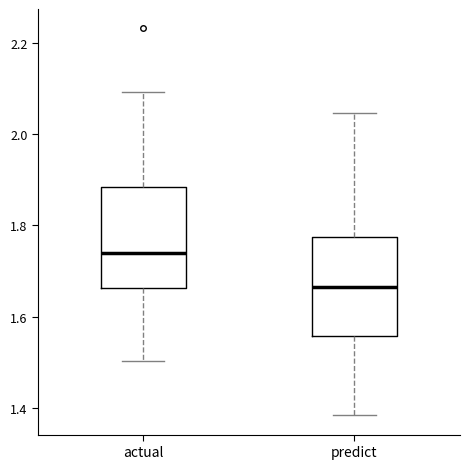

Where does the median line of the box for predict sit on the y-axis? The values are not printed on the chart, so give them approximately, as read against the axis.

1.66